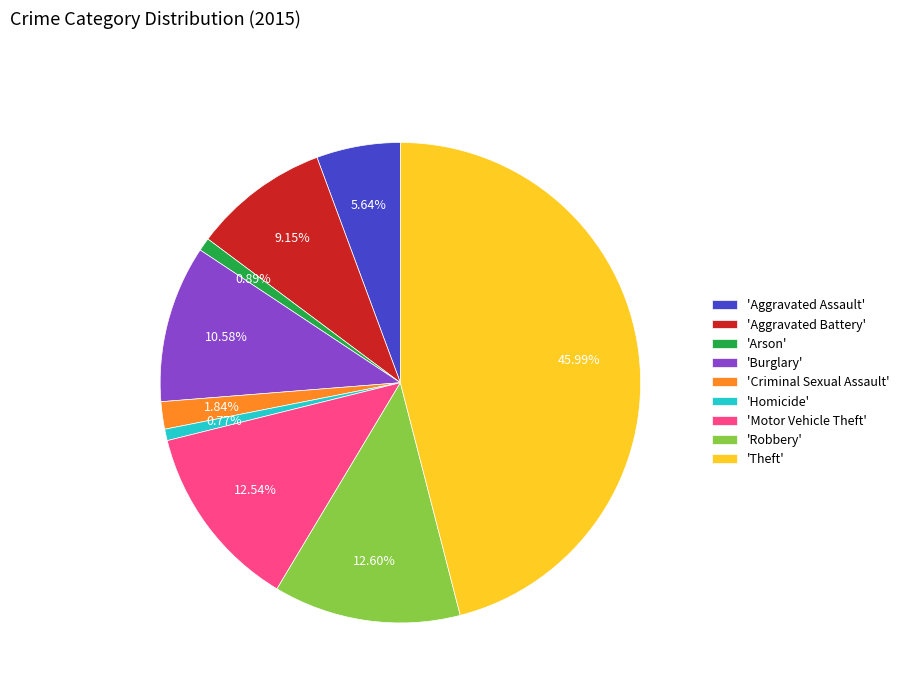

Which slice is the largest?

'Theft'